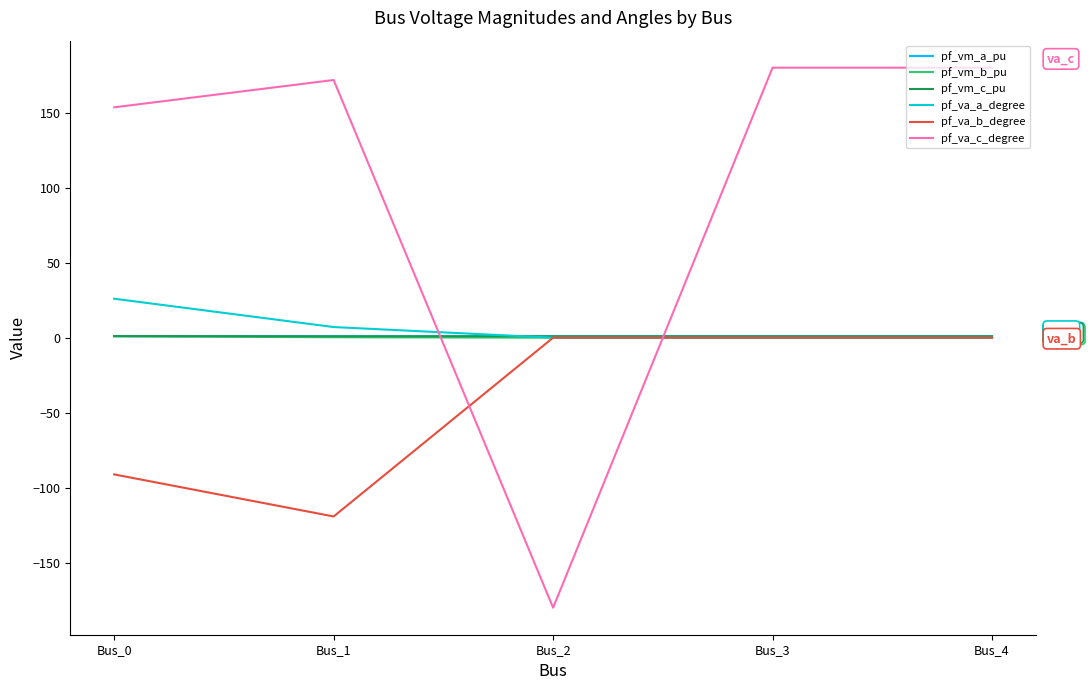

The pf_va_c_degree series shows 207.5 at Bus_0. True or false?

False